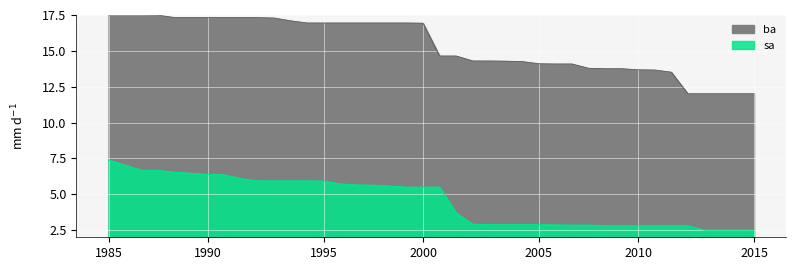

What is the value of the ba point at the 13th from the left?

16.9